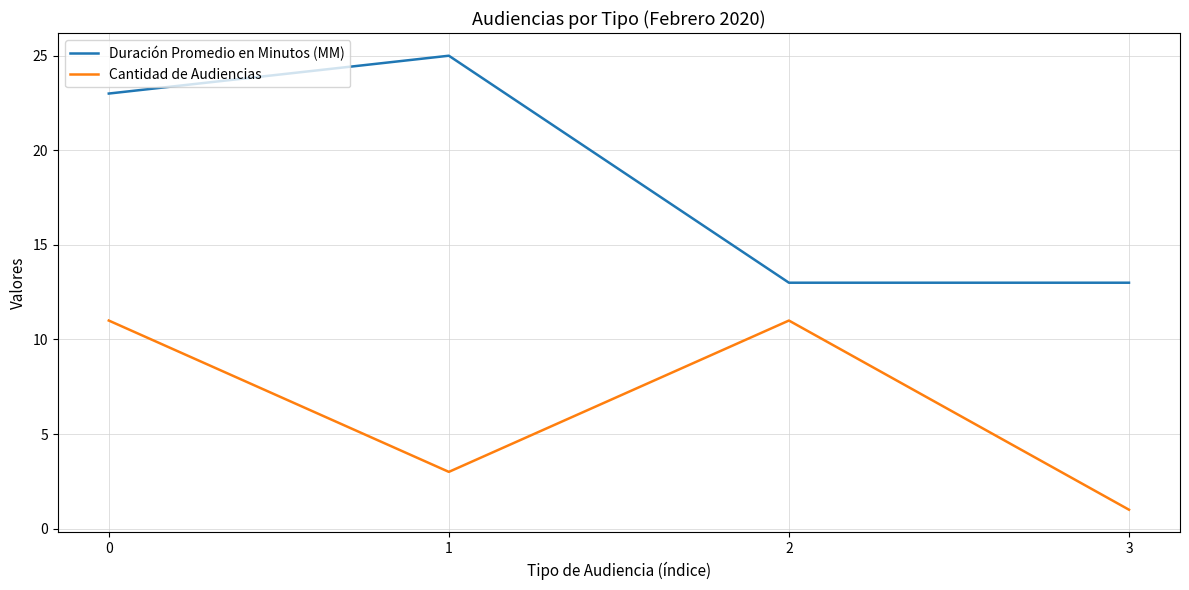

How many Cantidad de Audiencias values are between 3 and 11?

3